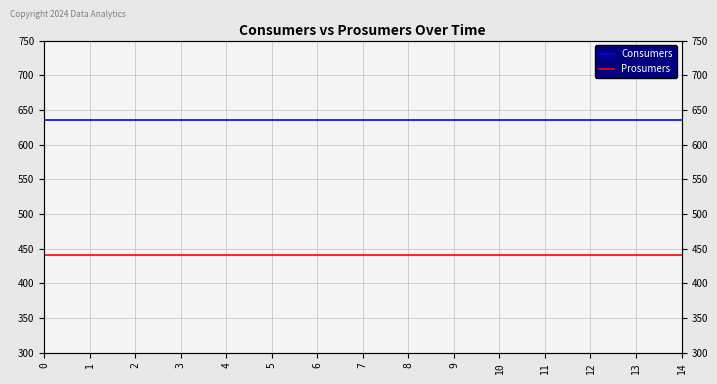

True or false: Consumers and Prosumers cross at least once.

False